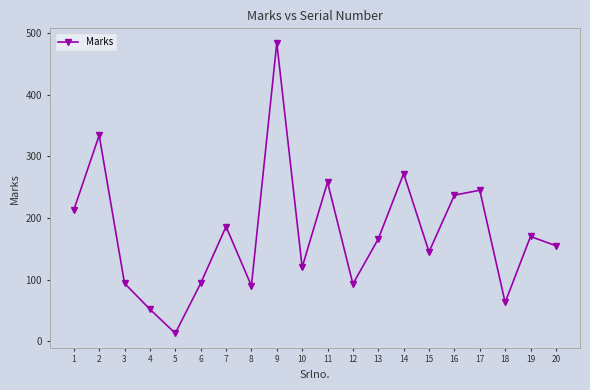

How many series are shown in this chart?

1